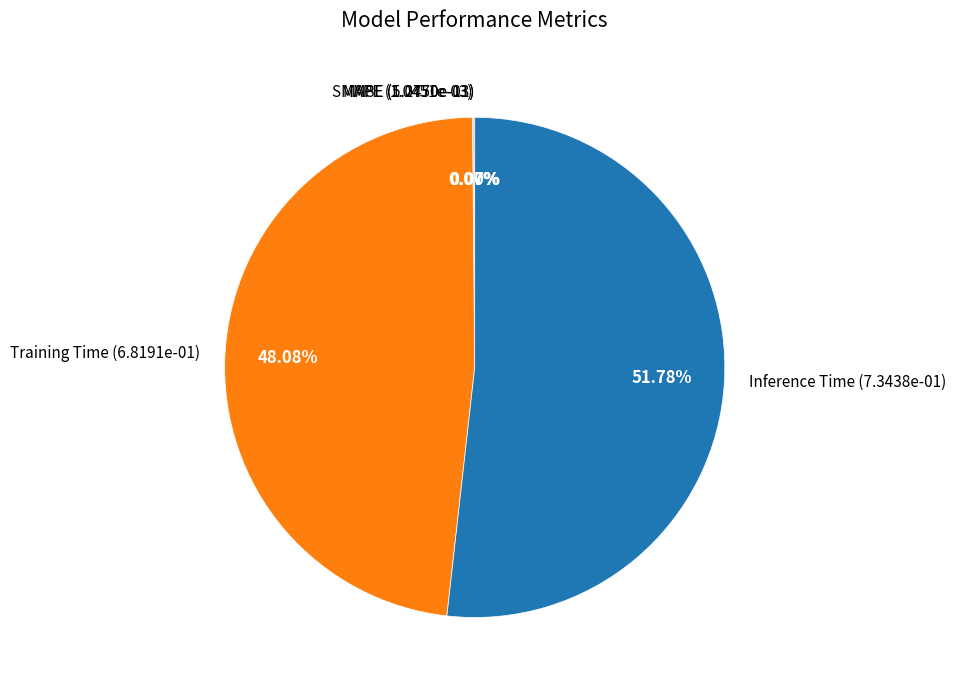

True or false: MSE accounts for 1% of the total.

False